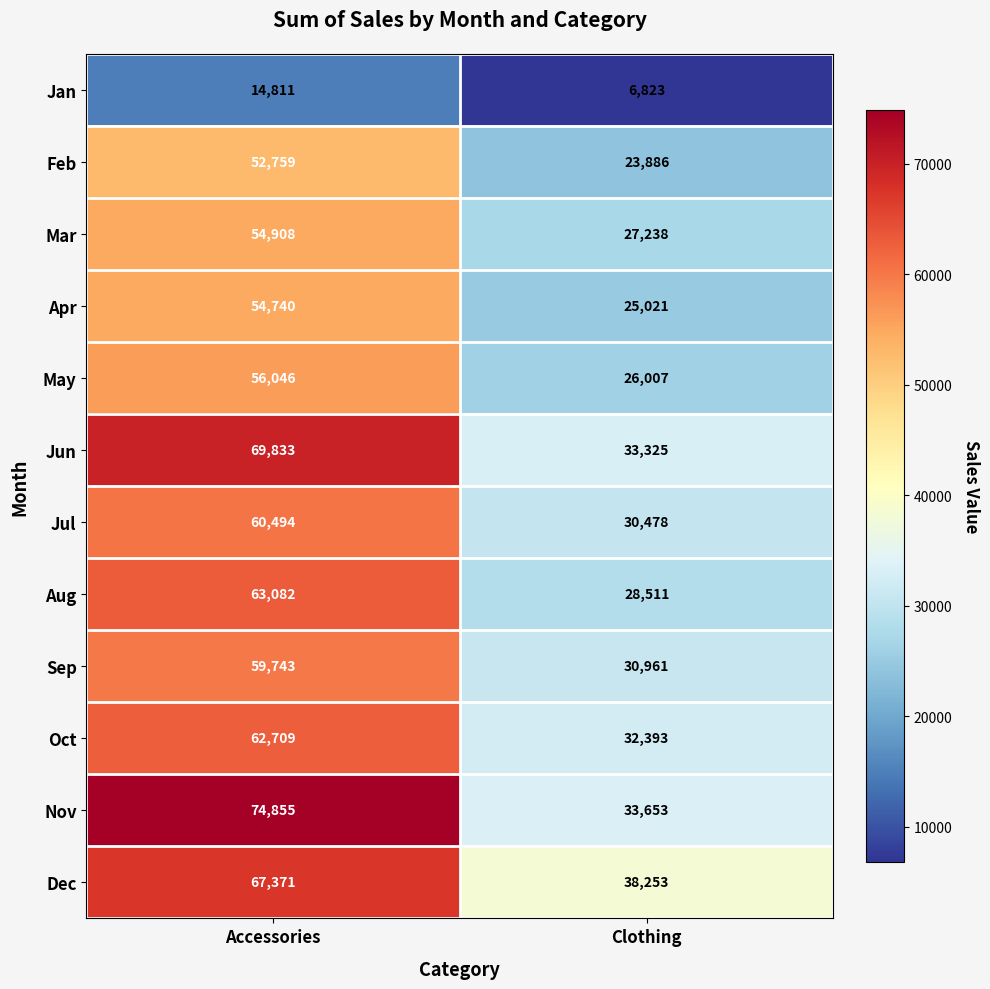

Which series has the largest range (max minus min)?

Nov